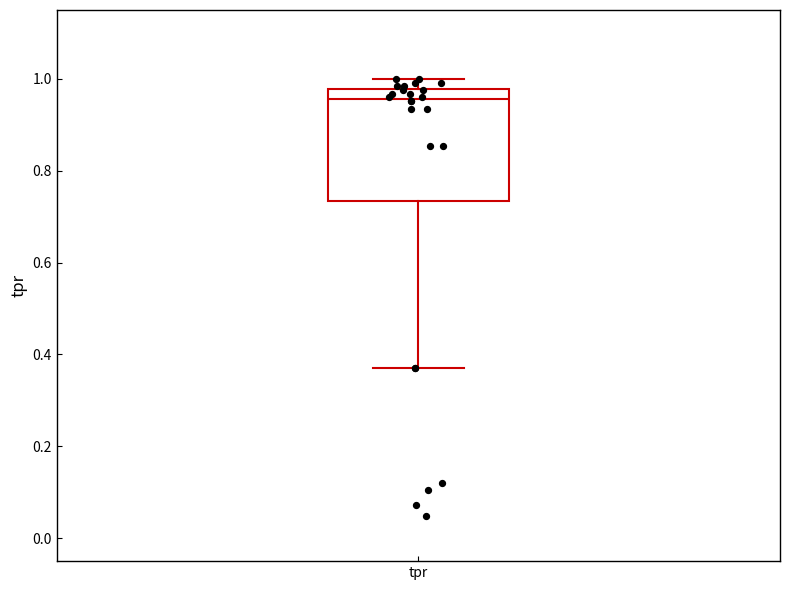

Read this box plot against the y-axis: the position of the median line, the range covered by the box, and the ends of both whiskers. The values are not printed on the chart, so give them approximately, as read against the axis.

median 0.96, box 0.74 to 0.98, whiskers 0.38 to 1.00